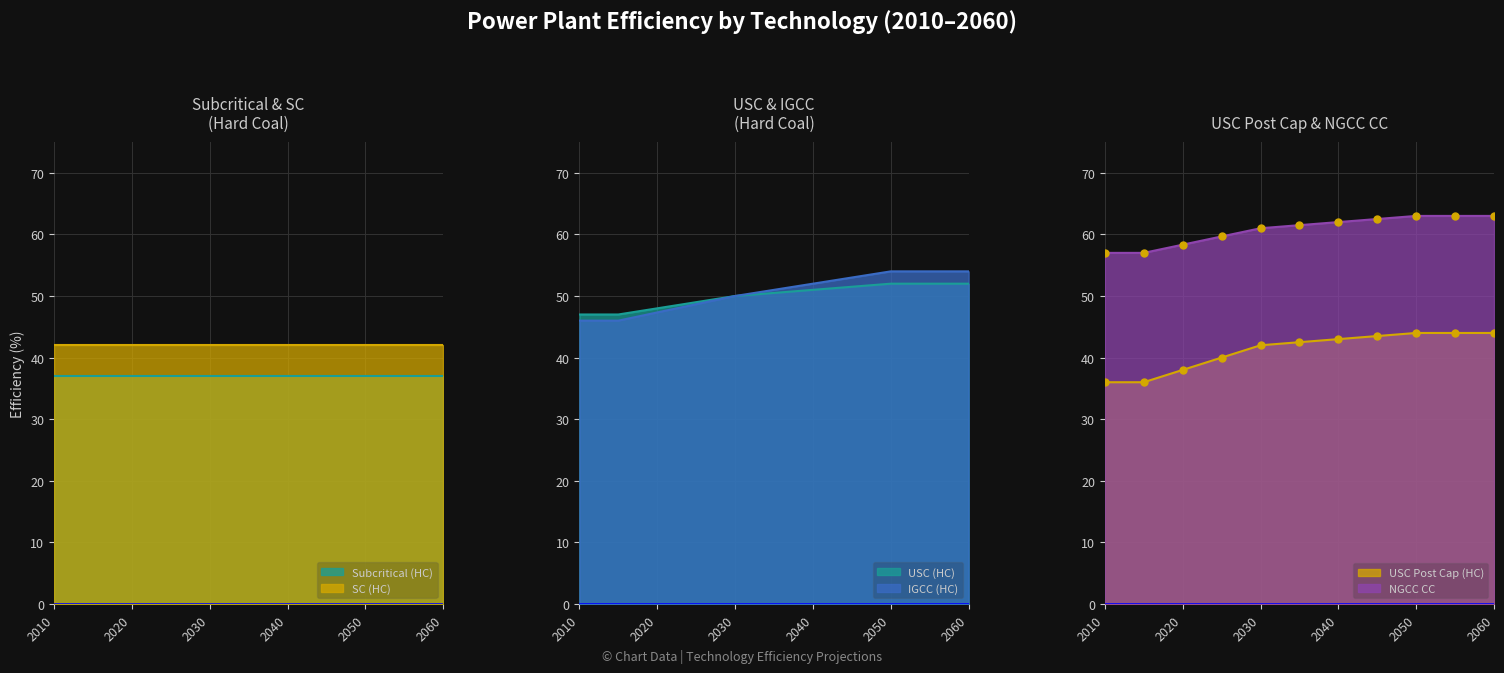

True or false: NGCC CC and USC Post Cap (HC) intersect in this chart.

False